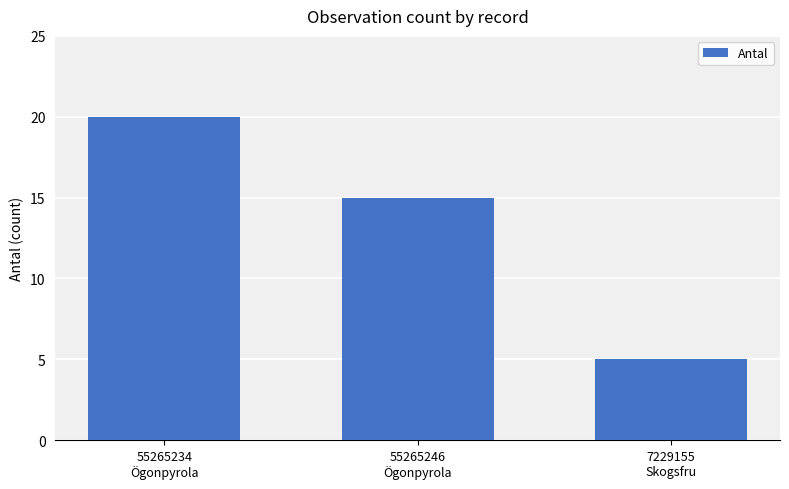

Which category has the lowest value across all series?

7229155
Skogsfru